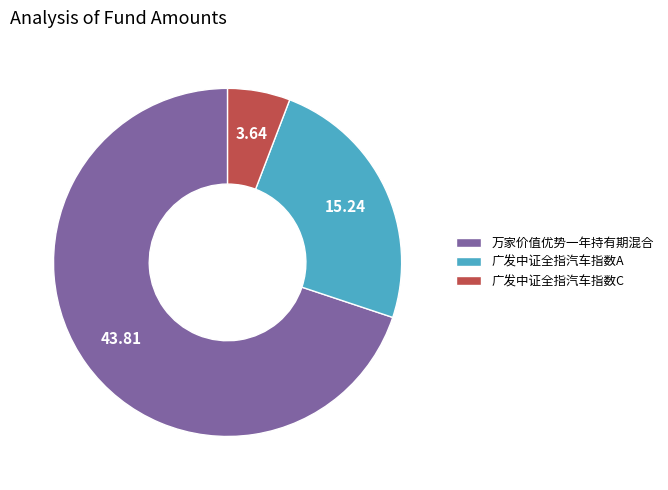

How many slices are in this pie chart?

3